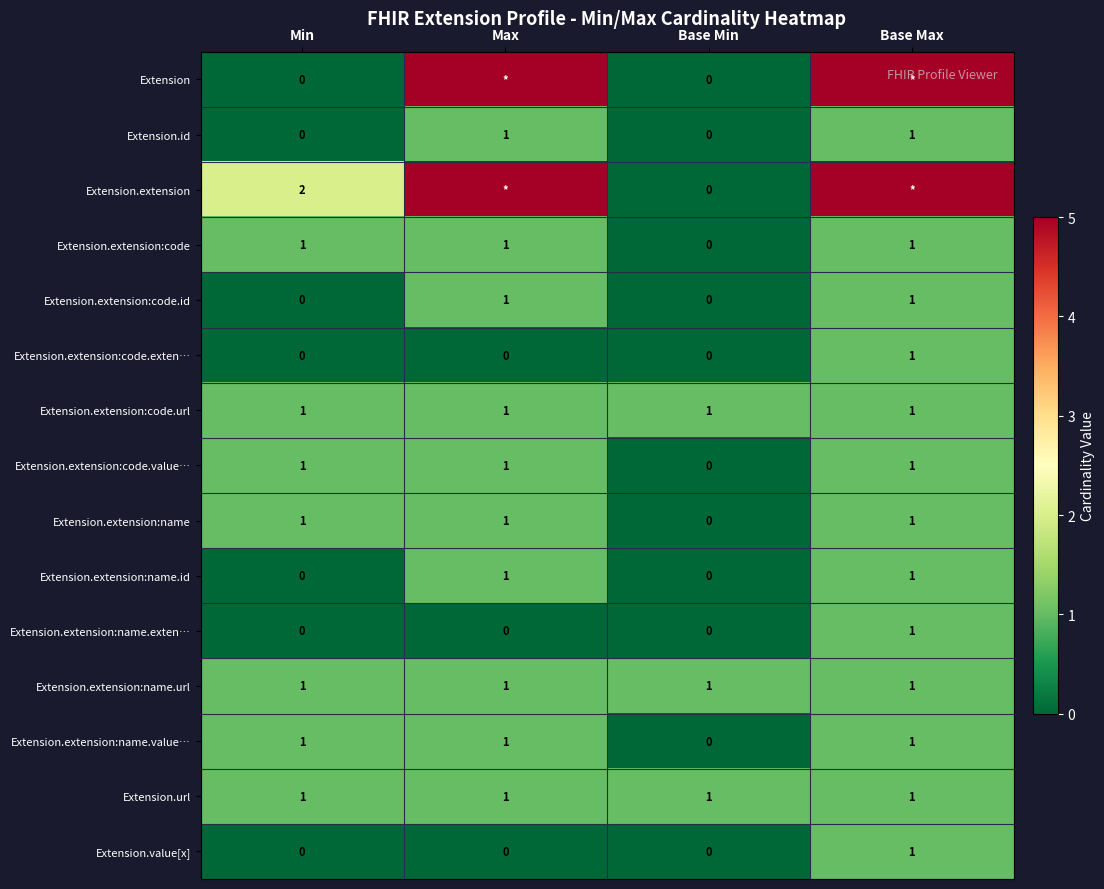

Where is Extension.extension:code nearest to the value 0?

Base Min